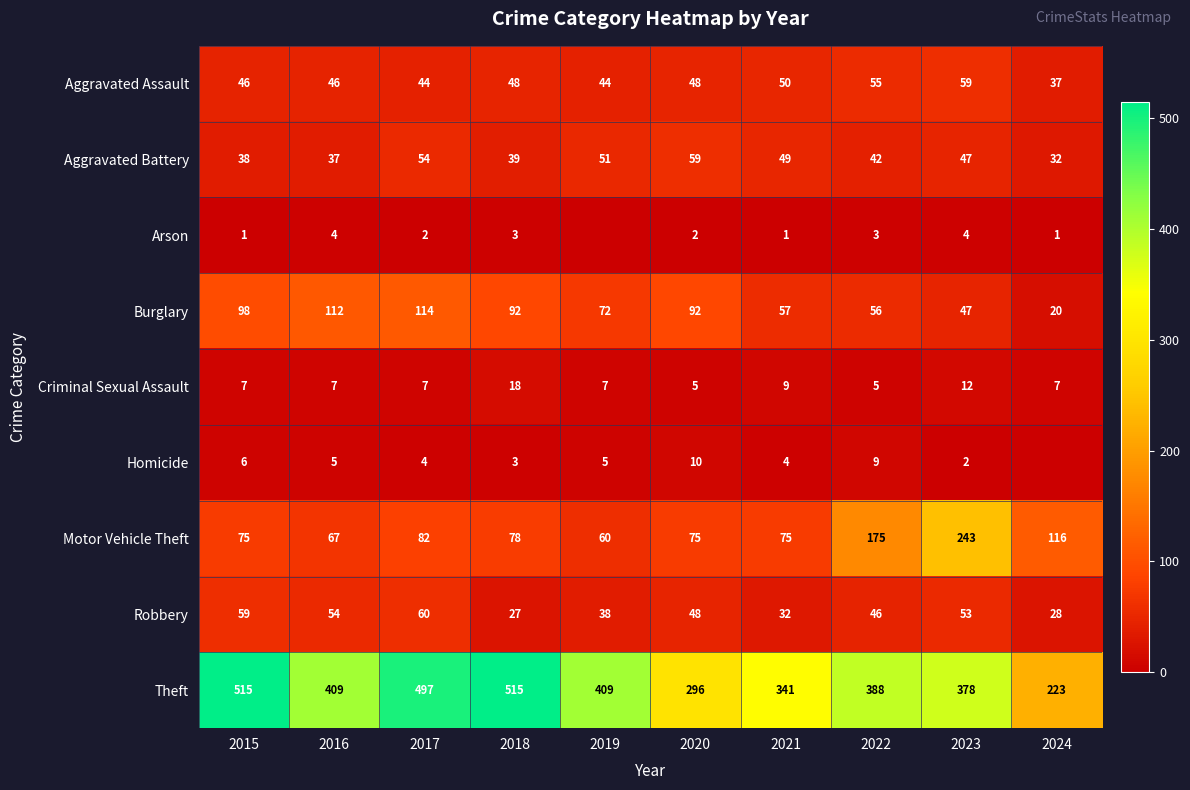

What is the difference between the maximum and minimum values in the Aggravated Assault series?

22